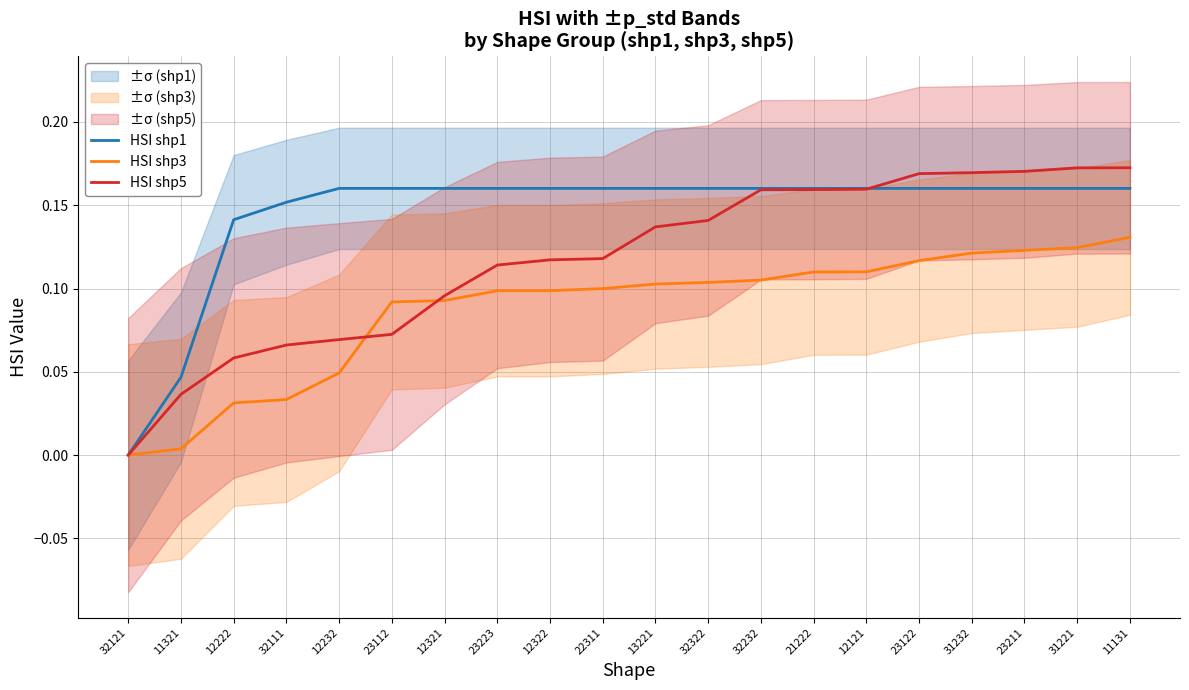

What is the value of the HSI shp5 point at the 15th from the left?

0.2